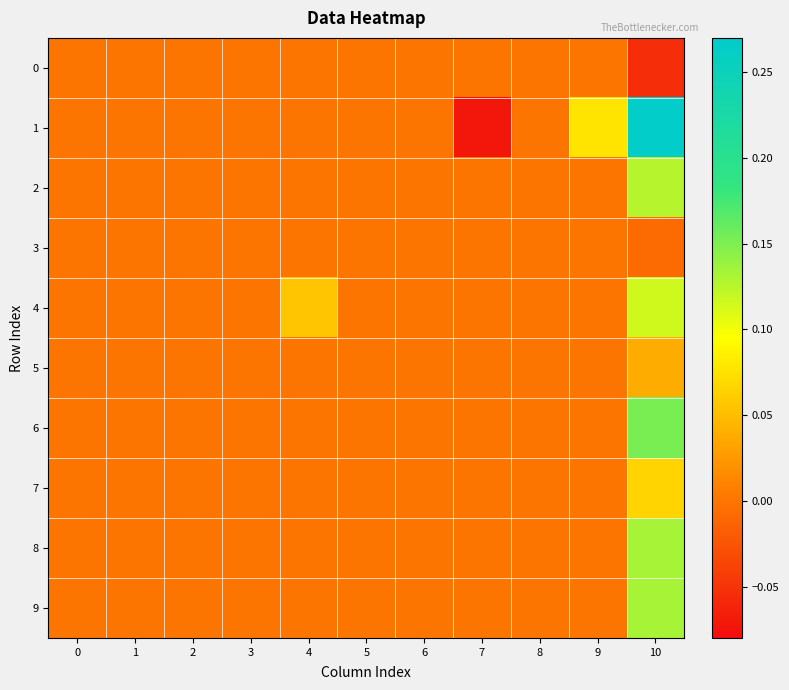

List the series in order of their peak value, lowest first.

0, 3, 5, 7, 4, 2, 9, 8, 6, 1